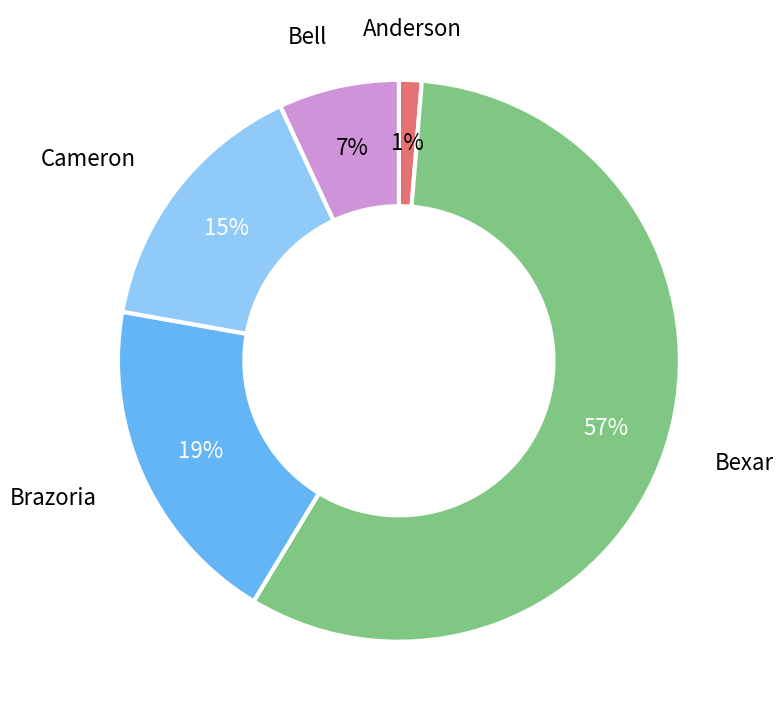

True or false: Bexar accounts for 49% of the total.

False